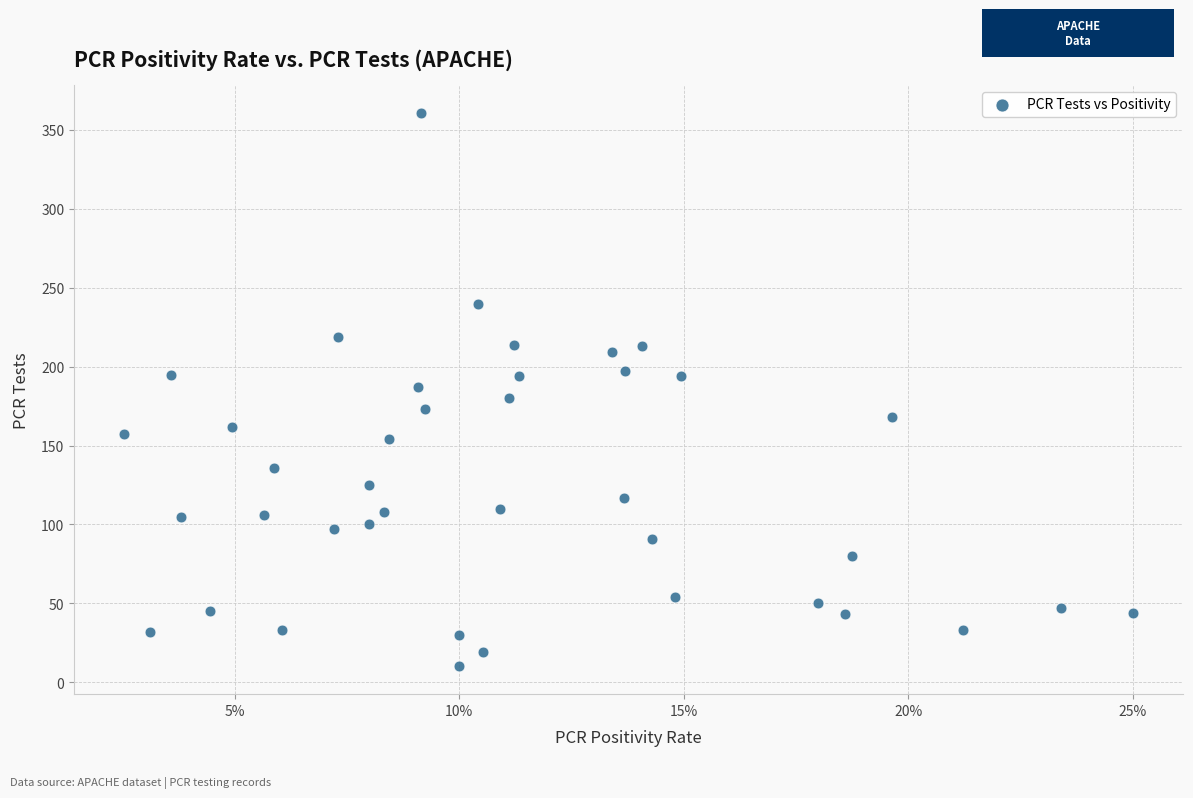

What is the range of Y values (max minus min)?

351